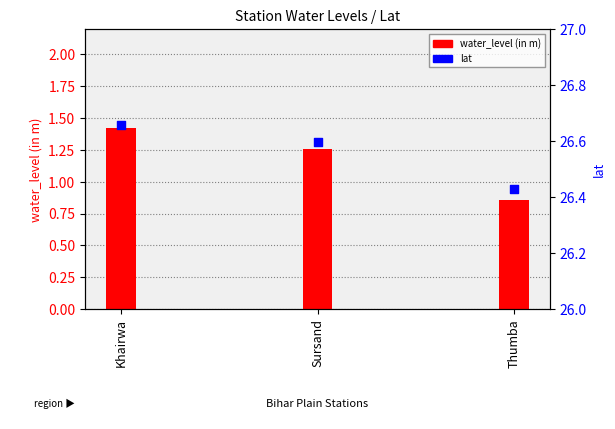

Which series has the largest total across all categories?

lat